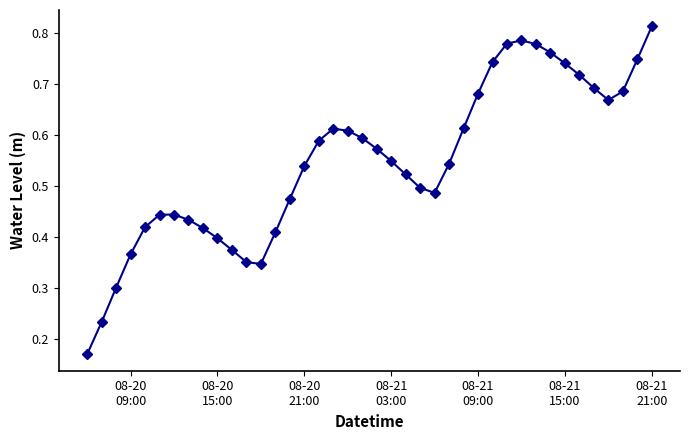

How many points are higher than both their immediate neighbors (excluding endpoints)?

3